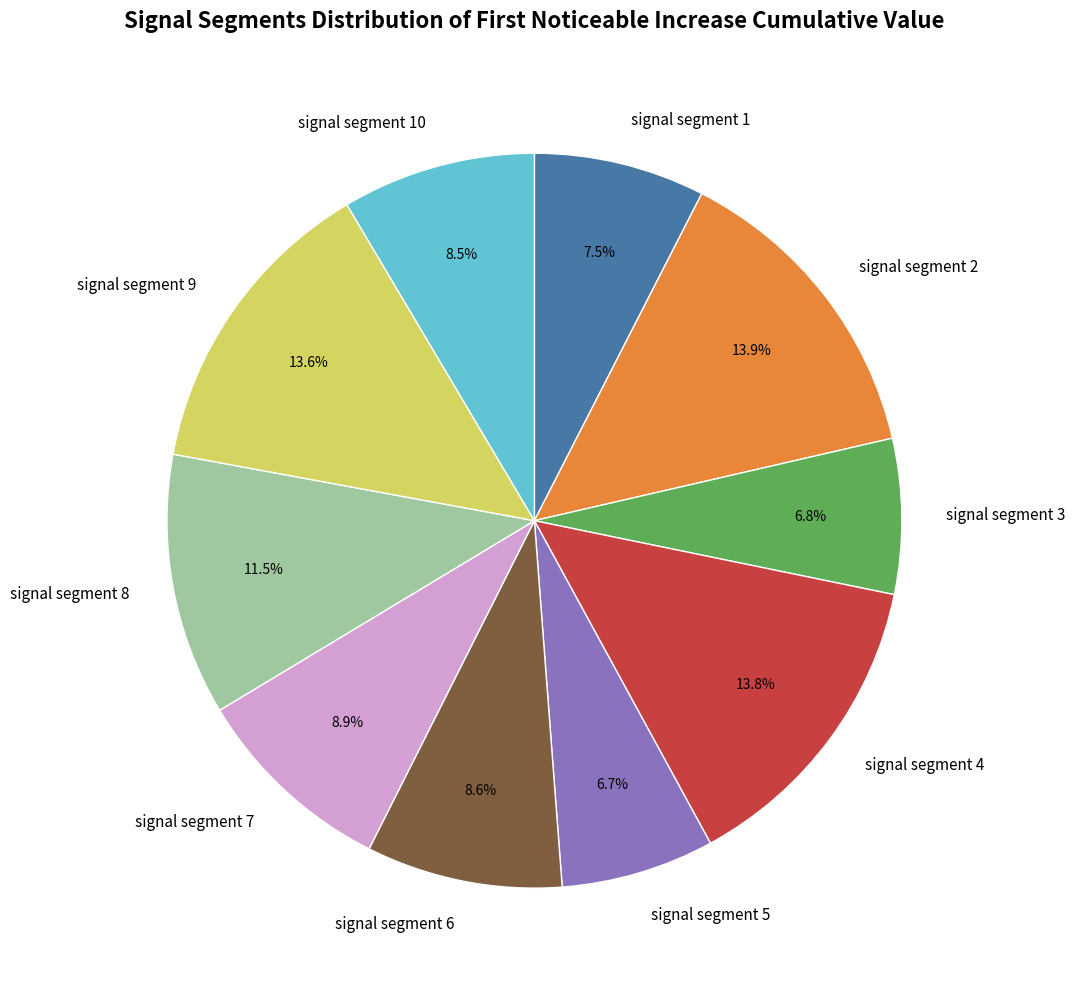

Combined, do signal segment 7 and signal segment 6 account for over 50%?

No